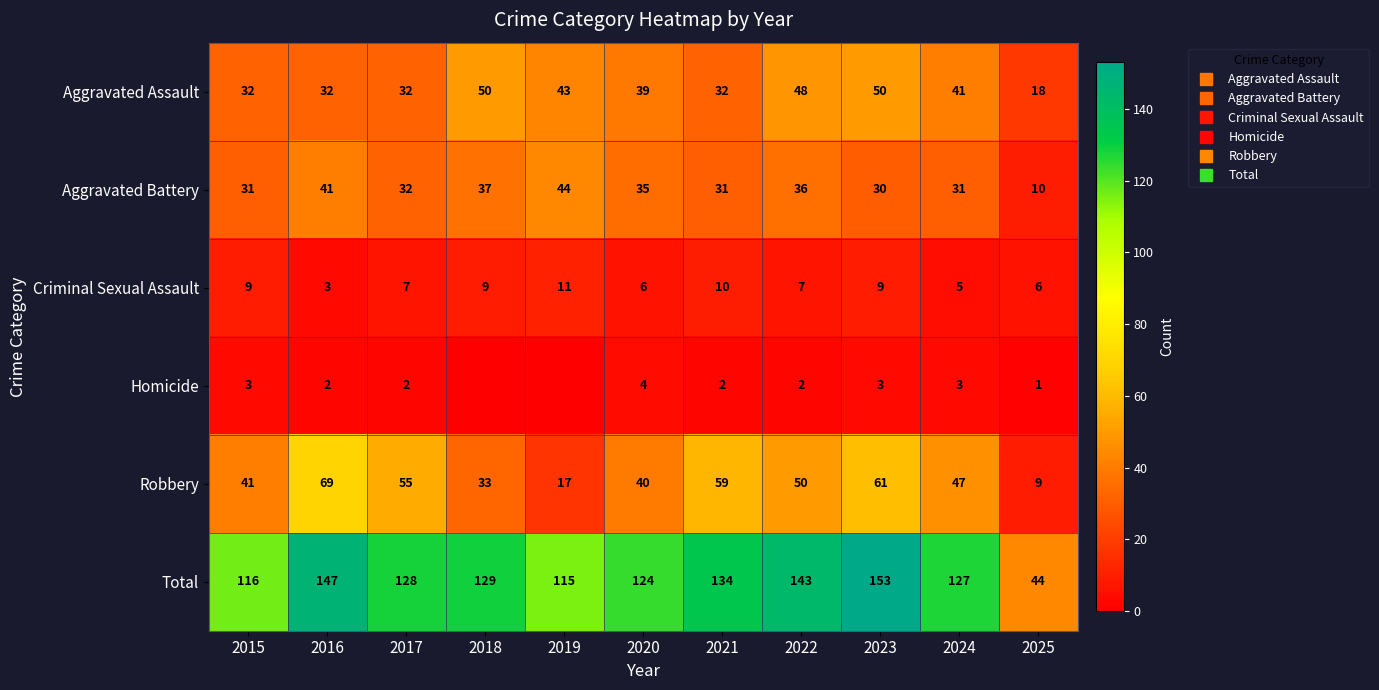

Is it true that Aggravated Assault equals 32 at 2021?

True